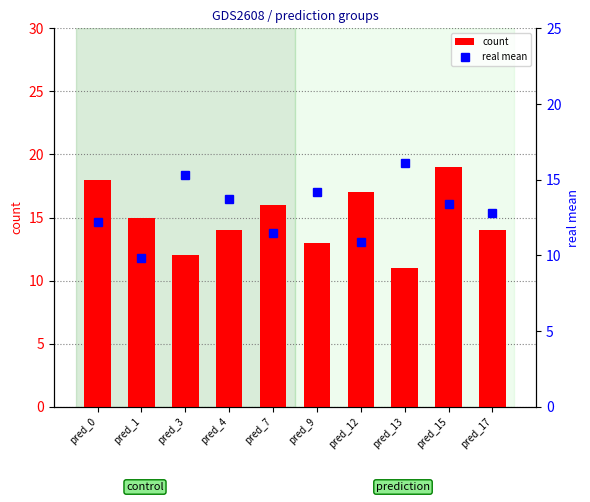

What is the difference between the second highest and minimum values in the count series?

7